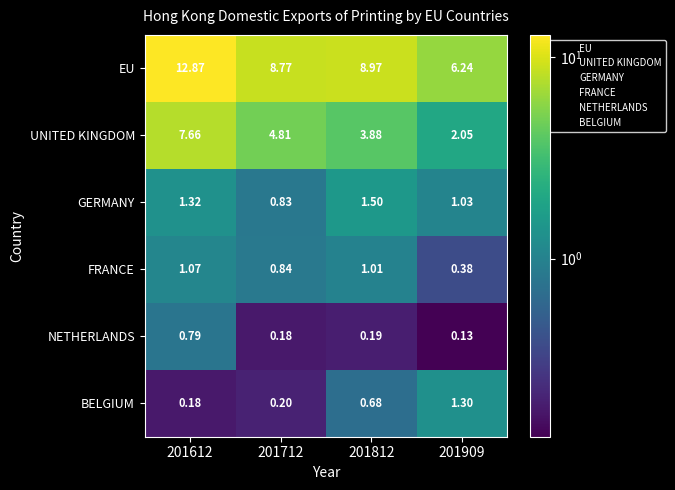

List the series in order of their peak value, lowest first.

NETHERLANDS, FRANCE, BELGIUM, GERMANY, UNITED KINGDOM, EU